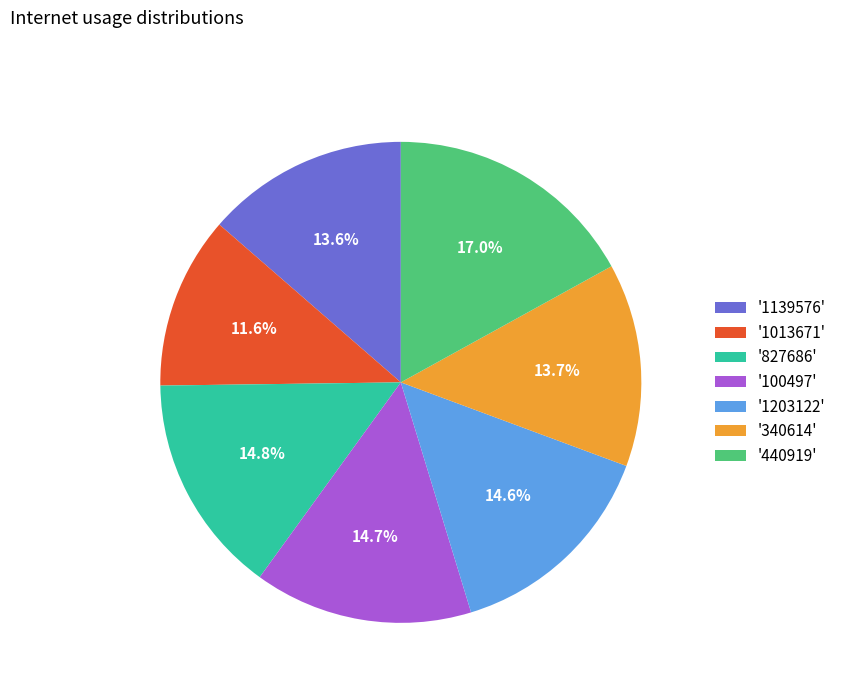

Which has a higher value, '440919' or '340614'?

'440919'